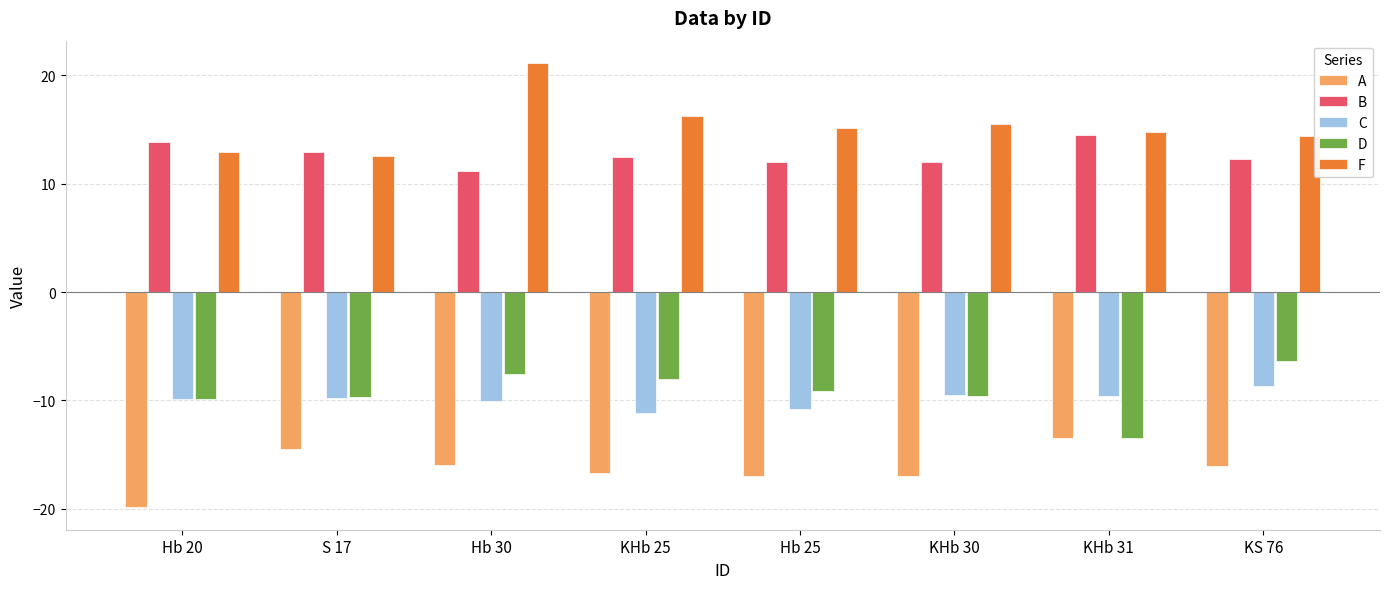

Are the bars grouped side by side (vs. stacked)?

Yes